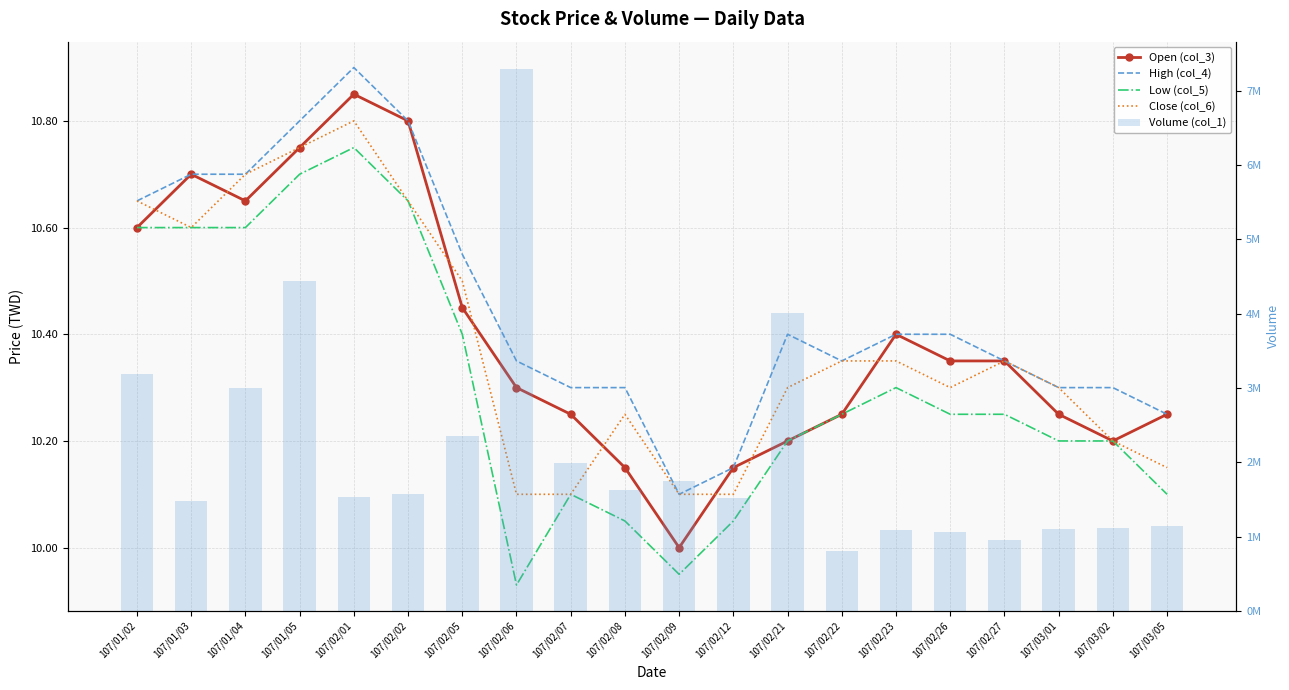

Read the High (col_4) value at 107/01/02.

10.7